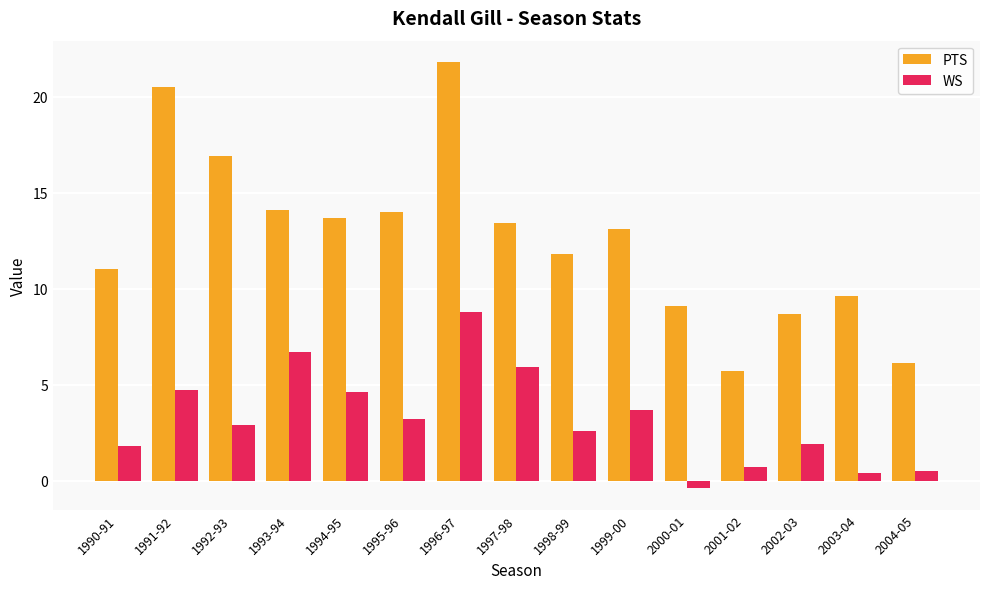

The PTS series shows 36.0 at 1996-97. True or false?

False